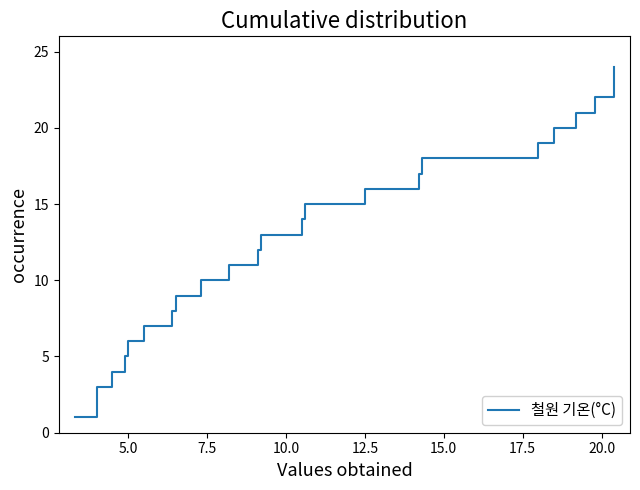

Is this an area chart (filled region under the line)?

No